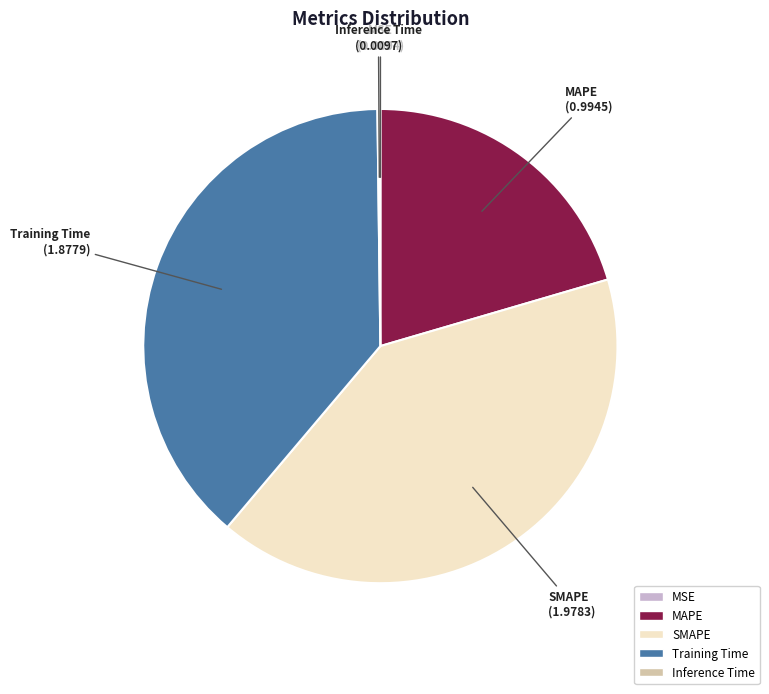

Is there any slice that represents more than half of the pie?

No